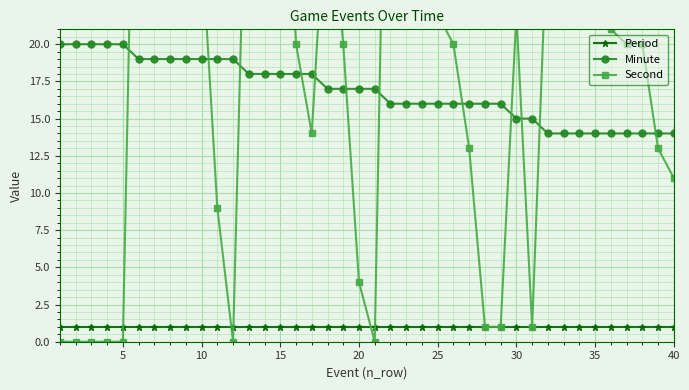

How many positive values does the Second series have?

33